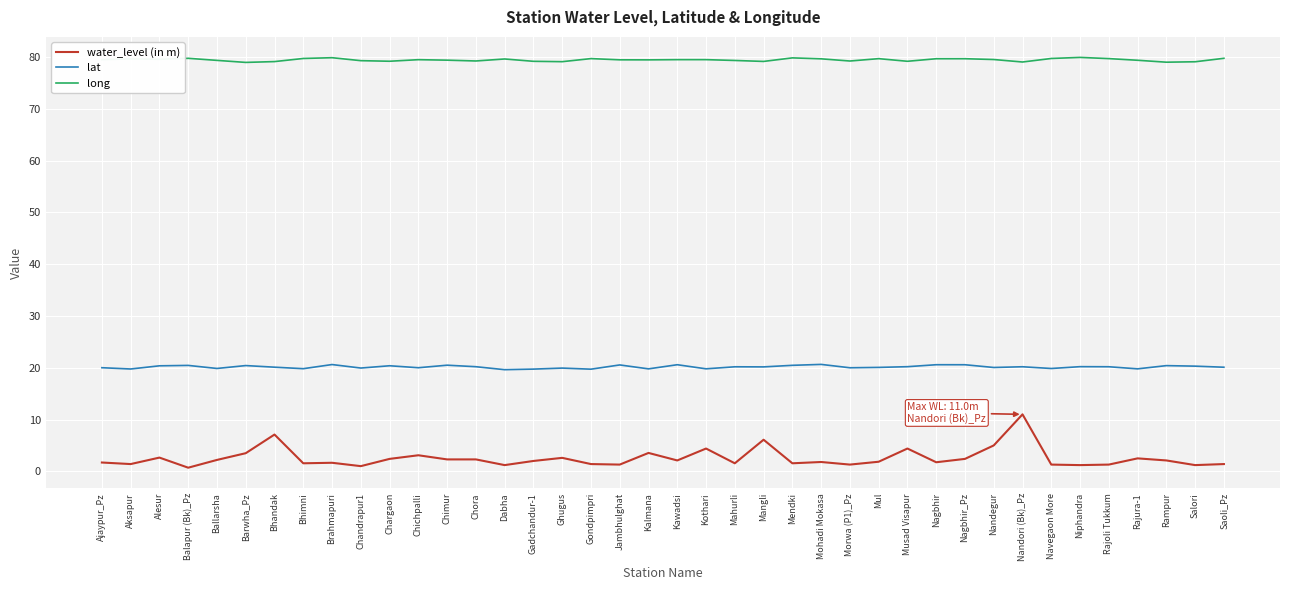

What is the difference between the second highest and second lowest values in the water_level (in m) series?

6.1